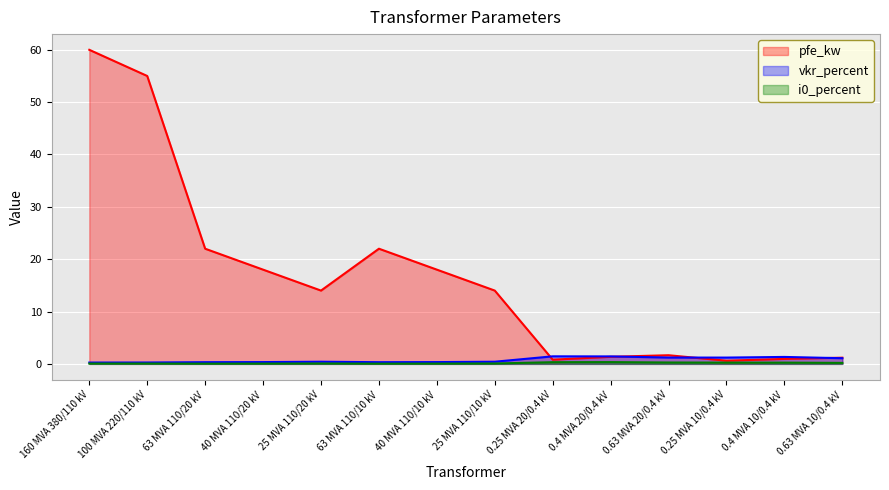

What are all the series names shown in the legend?

pfe_kw, vkr_percent, i0_percent